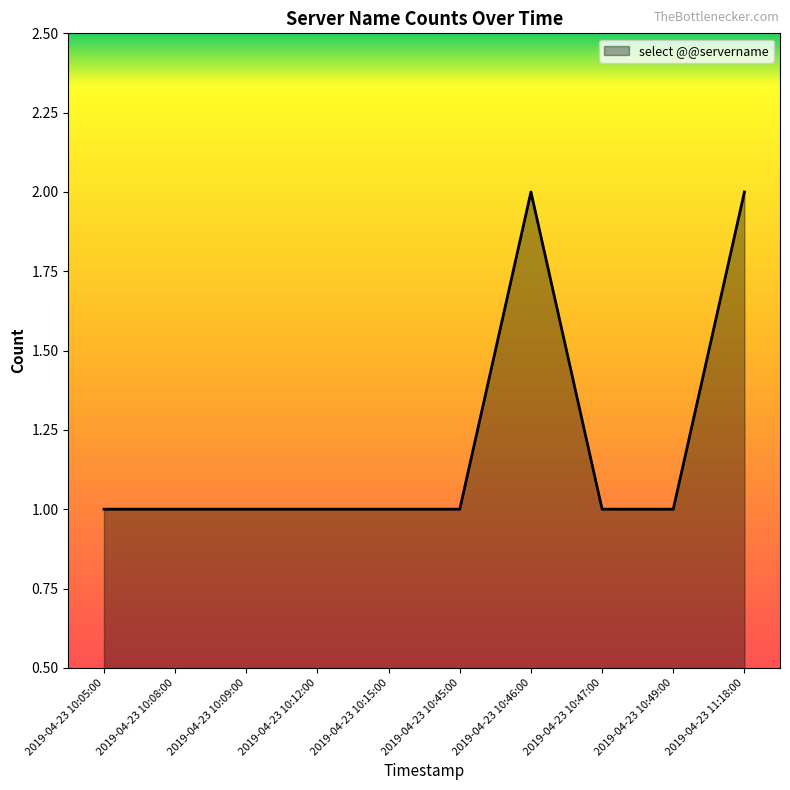

Does the chart display data point markers on the line(s)?

No